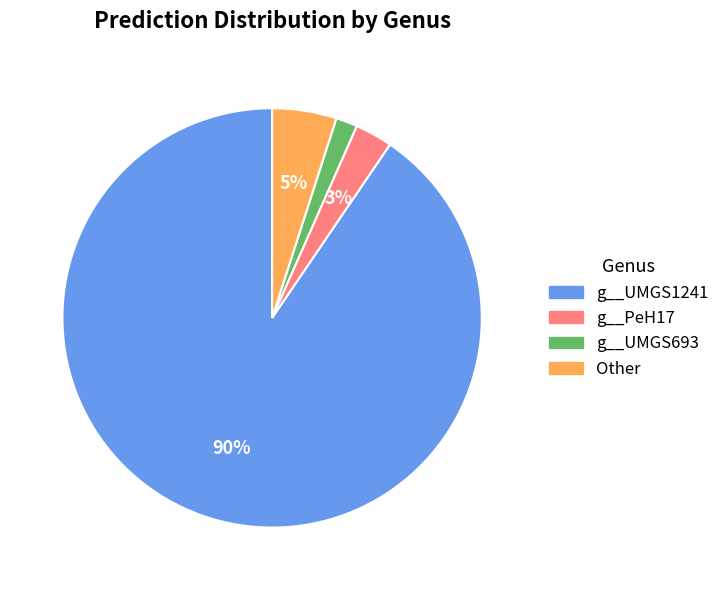

Is there a majority slice in this chart?

Yes